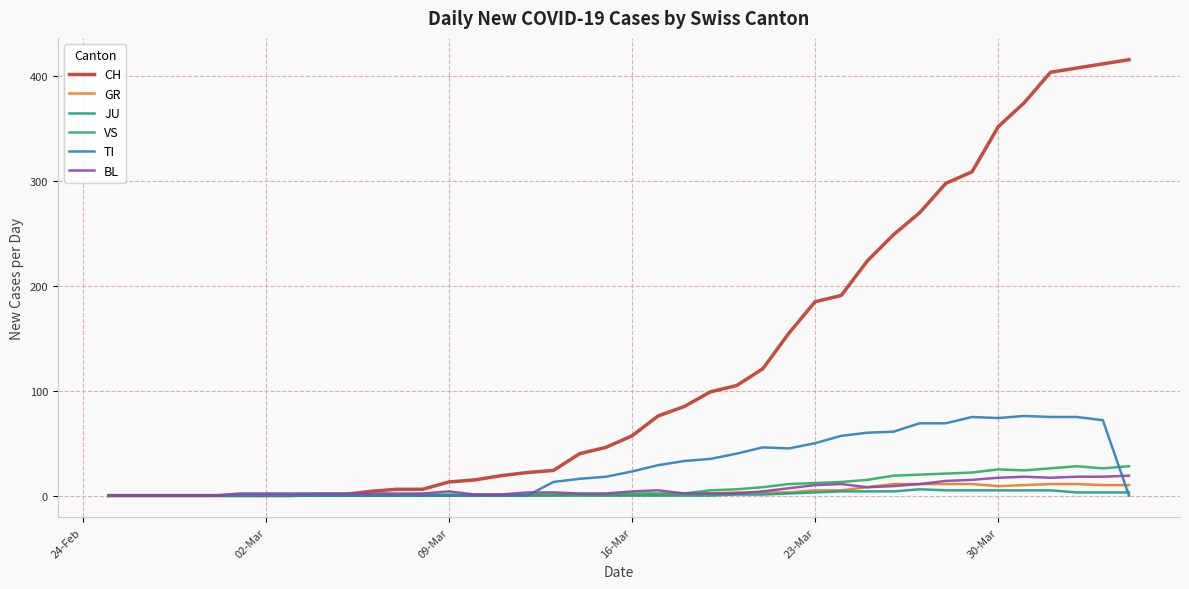

What is the greatest value displayed?

416